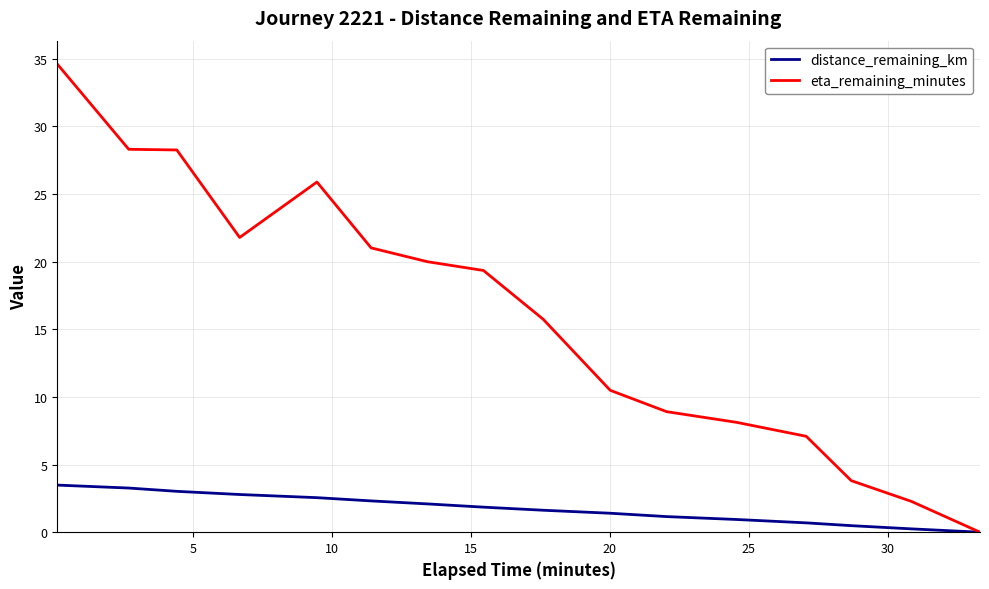

Rank the series by their average value, from lowest to highest.

distance_remaining_km, eta_remaining_minutes